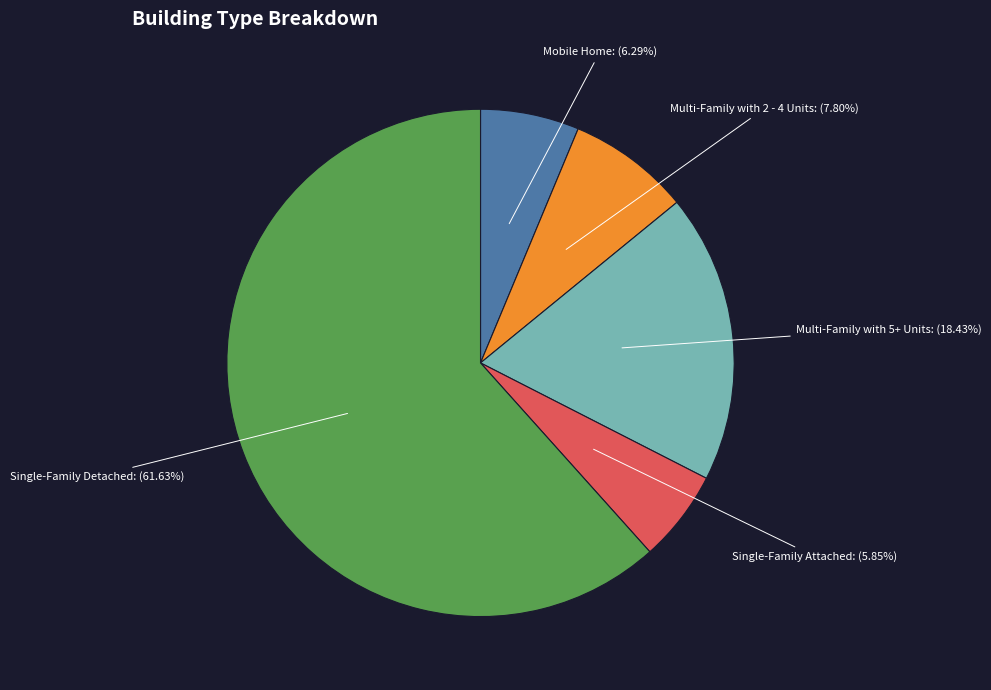

Is there a majority slice in this chart?

Yes